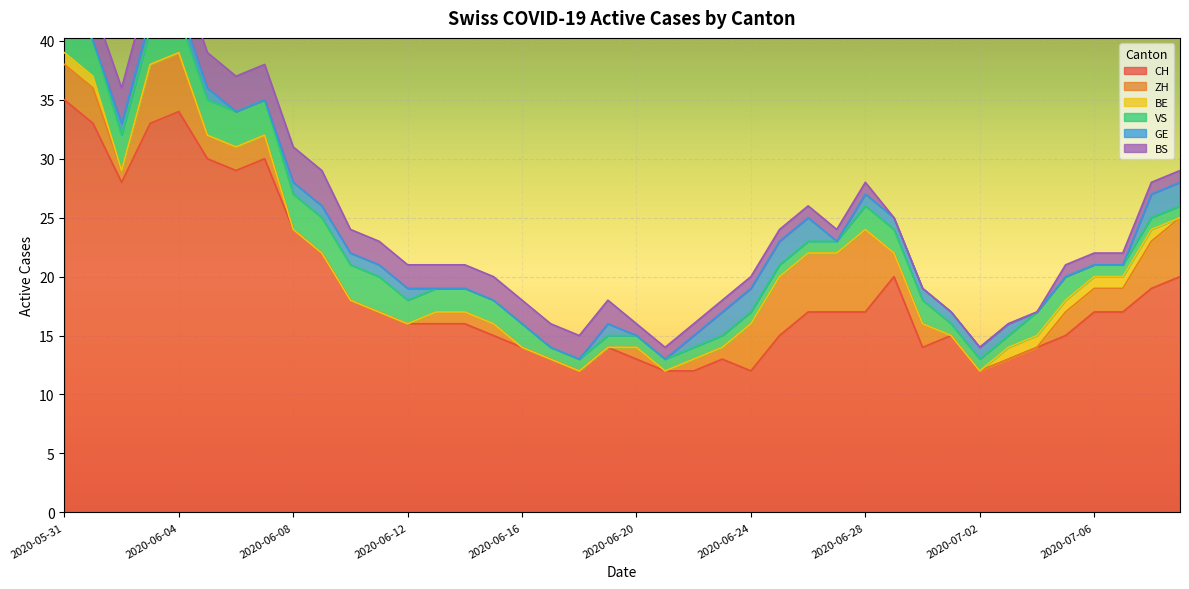

What is the total value across all series at 2020-06-01?

43